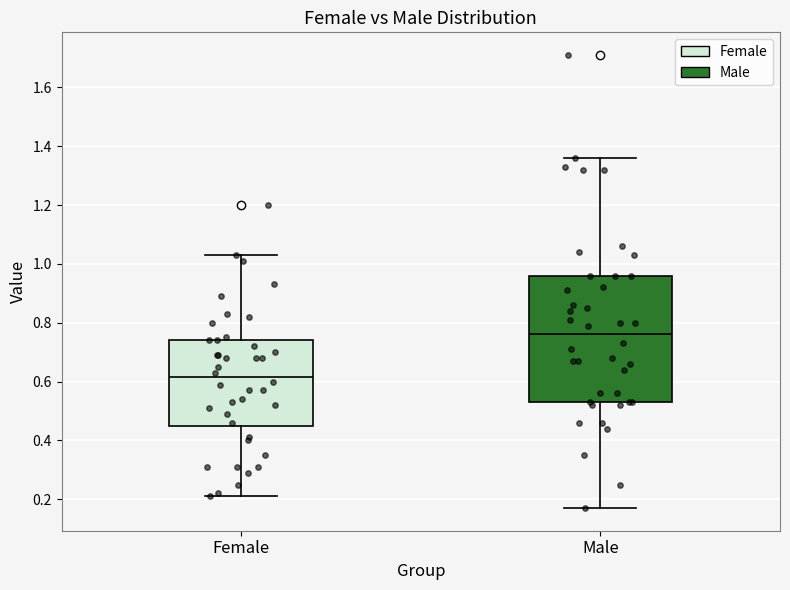

Reading left to right, read every box against the y-axis: the position of its median line, the range the box covers, and the ends of its whiskers. The values are not printed on the chart, so give them approximately, as read against the axis.

Female: median 0.62, box 0.44 to 0.74, whiskers 0.22 to 1.04
Male: median 0.76, box 0.54 to 0.96, whiskers 0.18 to 1.36